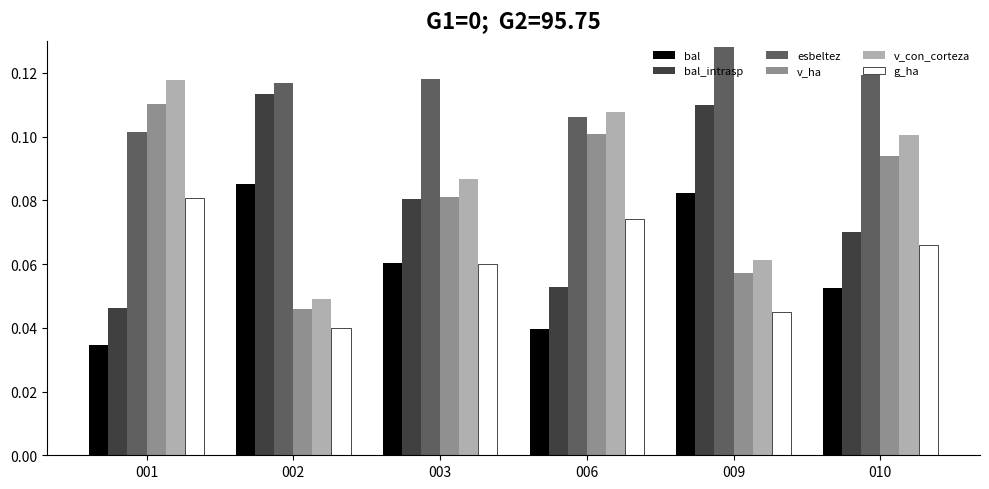

What are all the series names shown in the legend?

bal, bal_intrasp, esbeltez, v_ha, v_con_corteza, g_ha